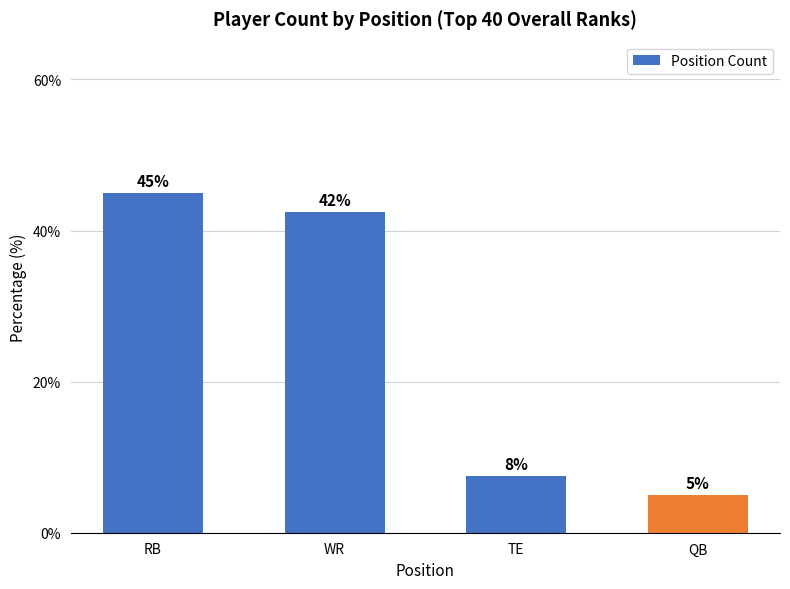

How many values exceed 42?

2